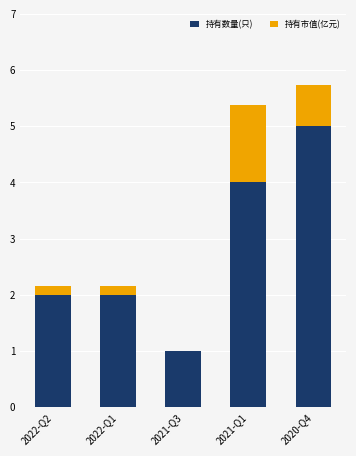

True or false: 持有数量(只) has a value of 1.0 at 2021-Q3.

True